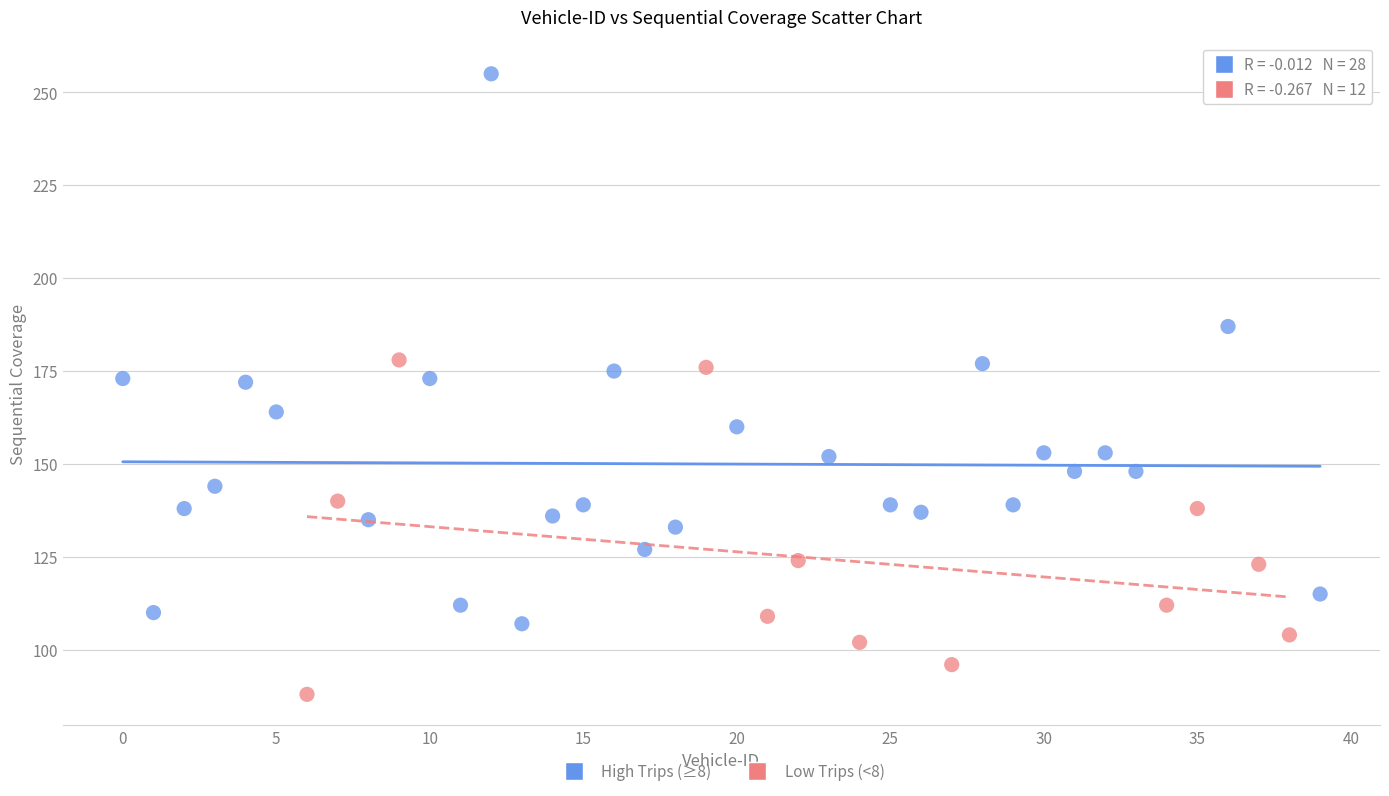

Which series has the widest spread of Y values?

High Trips (≥8)